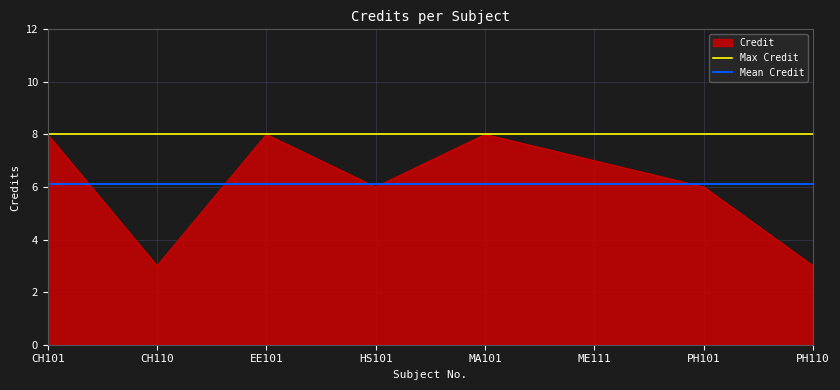

At which category does the chart reach its minimum across all series?

CH101